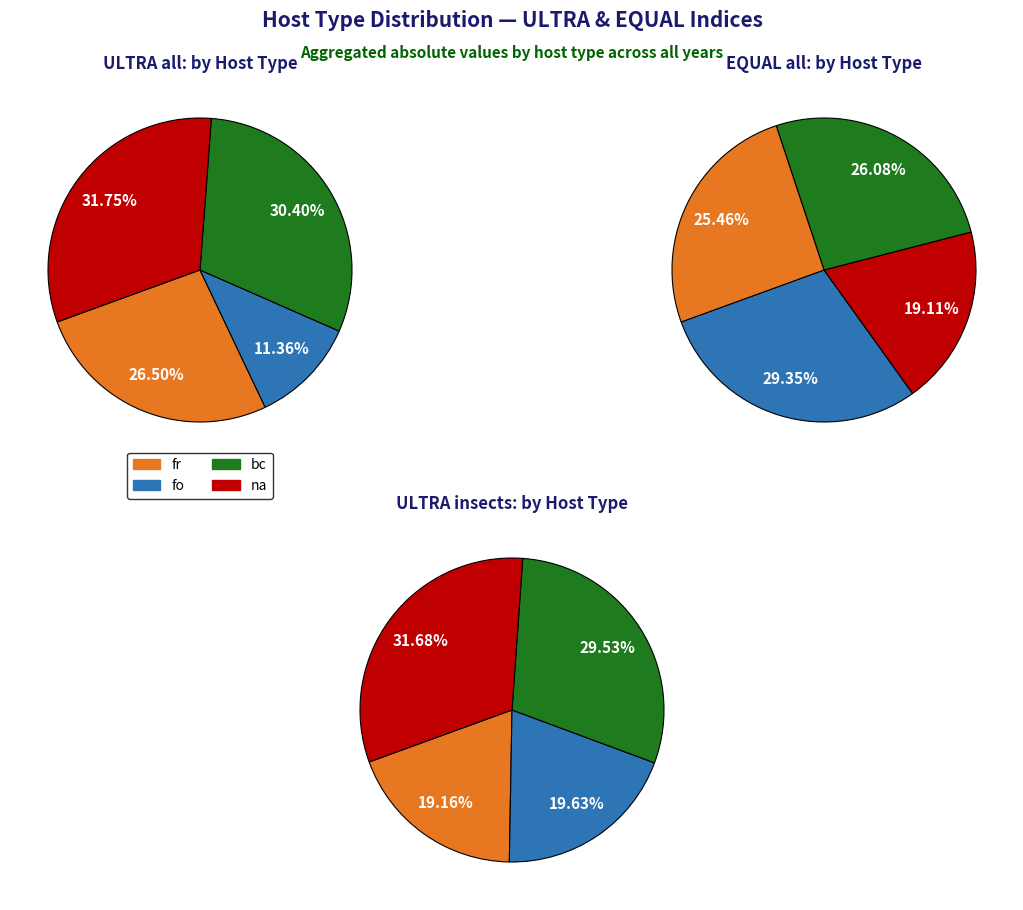

Which series changed the most between 4 and 12?

ULTRA insects